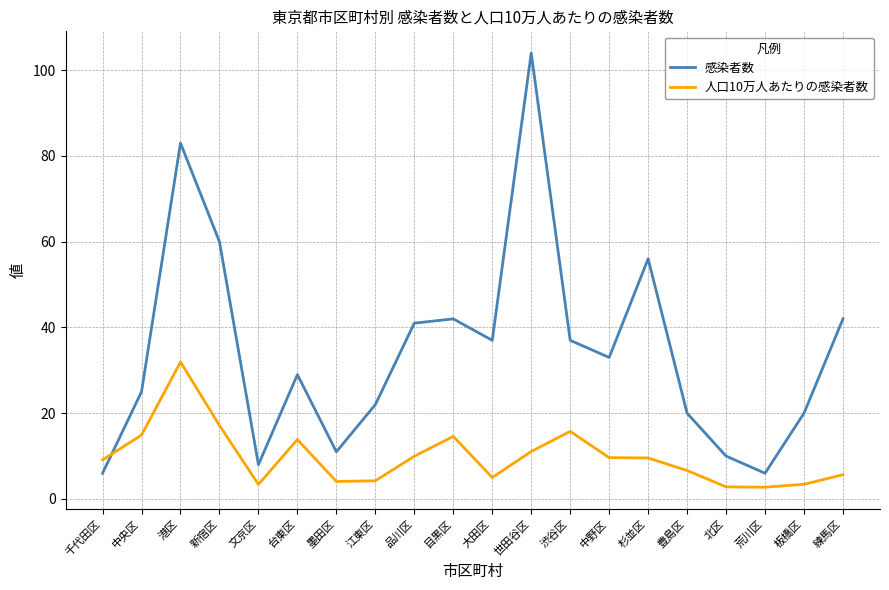

What is the smallest value displayed?

2.7